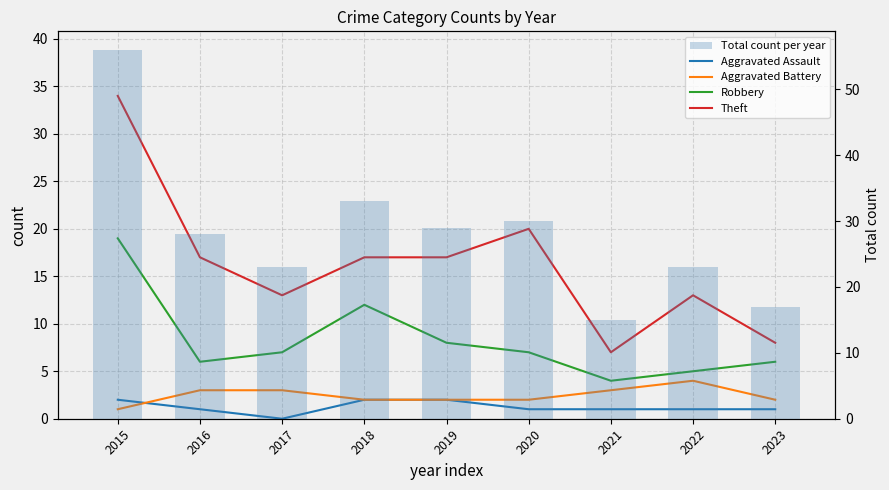

Which series has the largest total across all categories?

Total count per year